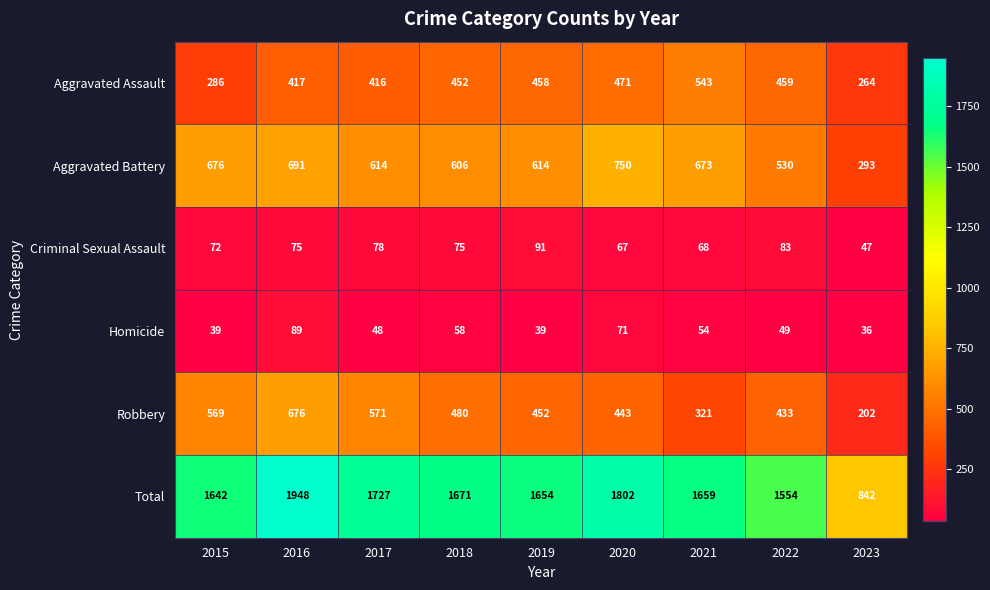

Where is Aggravated Battery nearest to the value 521?

2022